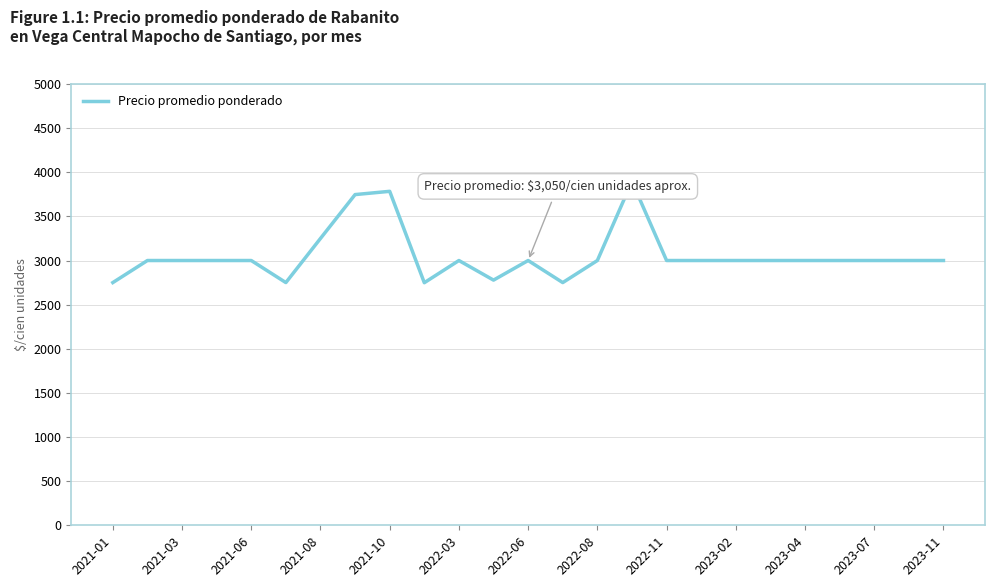

What is the greatest value displayed?

3896.0